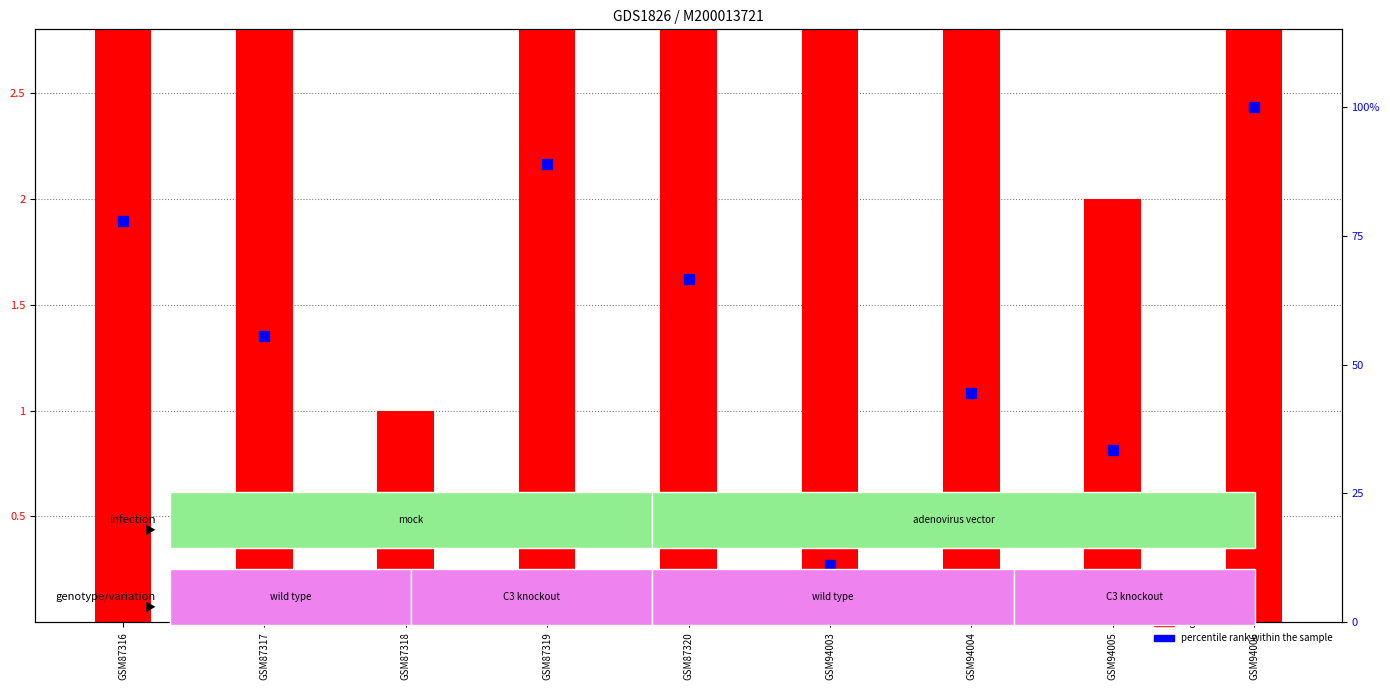

Which series reaches the maximum Y coordinate?

percentile rank within the sample